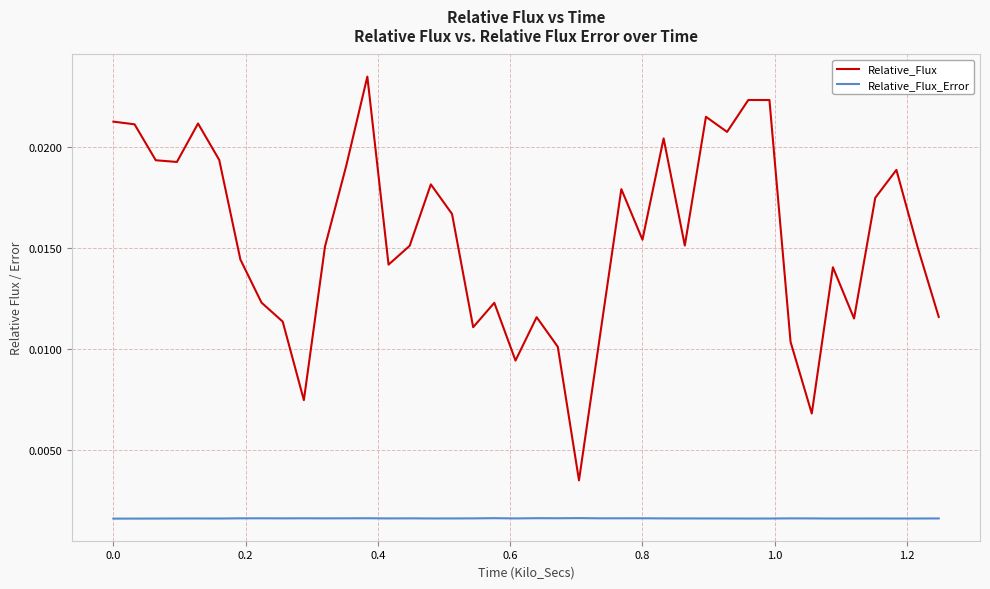

Which series has the widest spread of values?

Relative_Flux